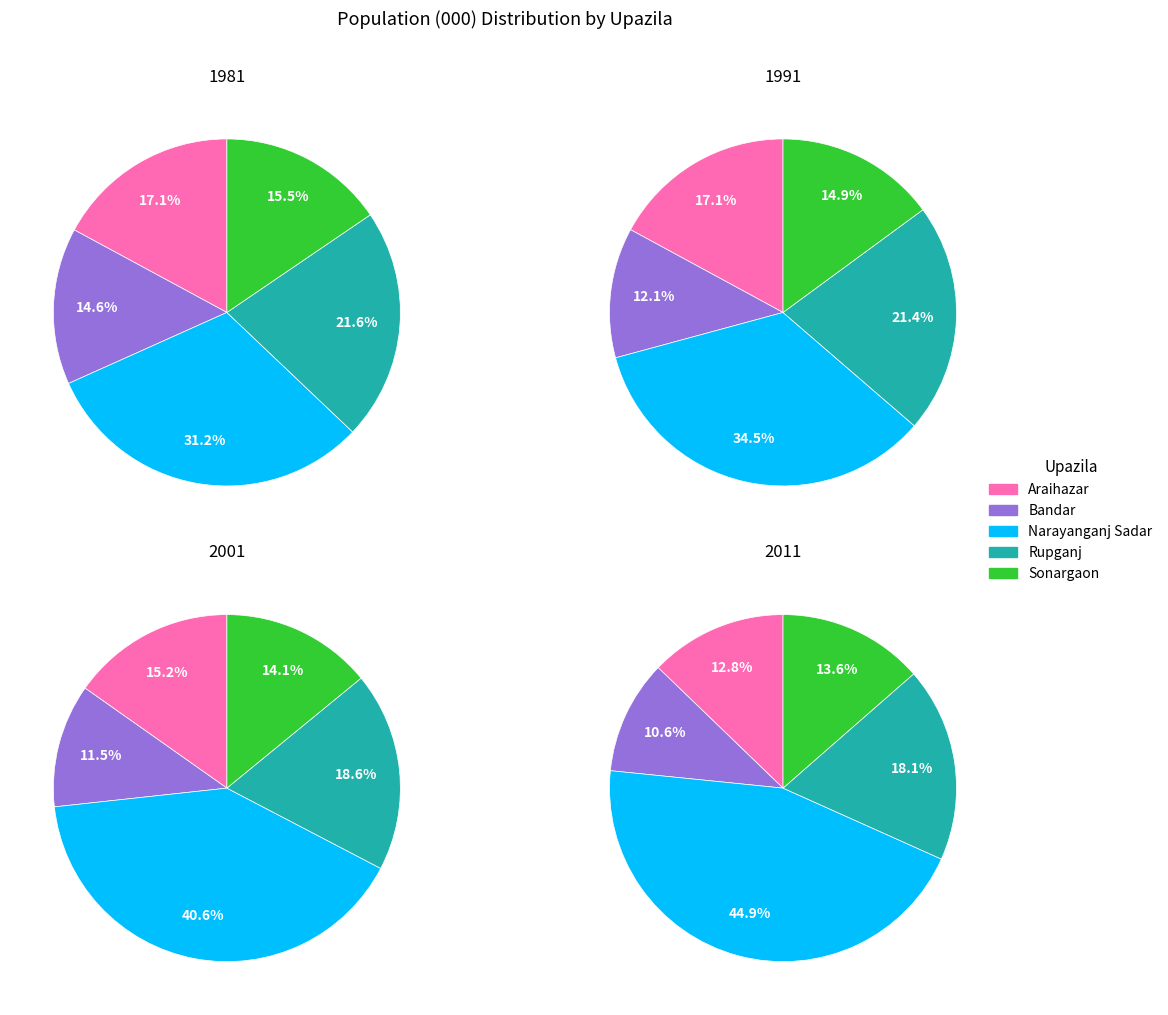

Which has a higher value, 2011 or 2001?

2011